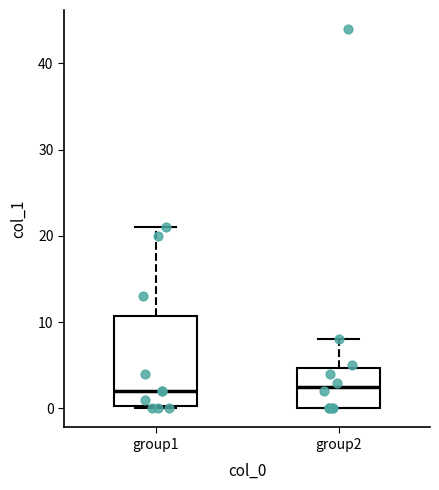

Where is the lower edge of the box for group1 on the y-axis? The values are not printed on the chart, so give them approximately, as read against the axis.

0